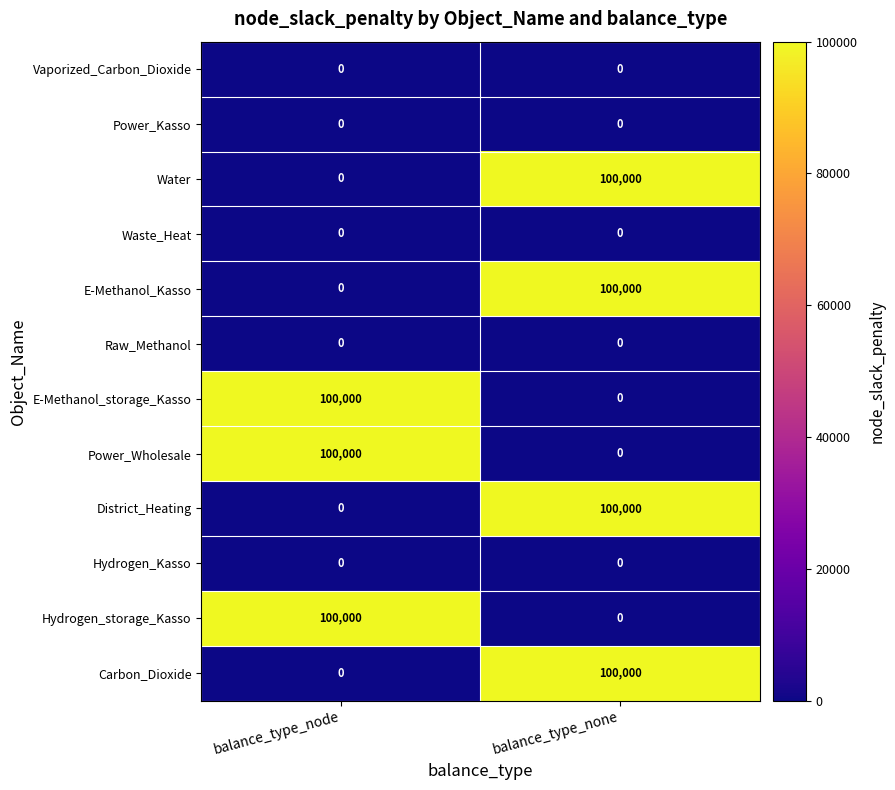

Where is Carbon_Dioxide nearest to the value 50000?

balance_type_node